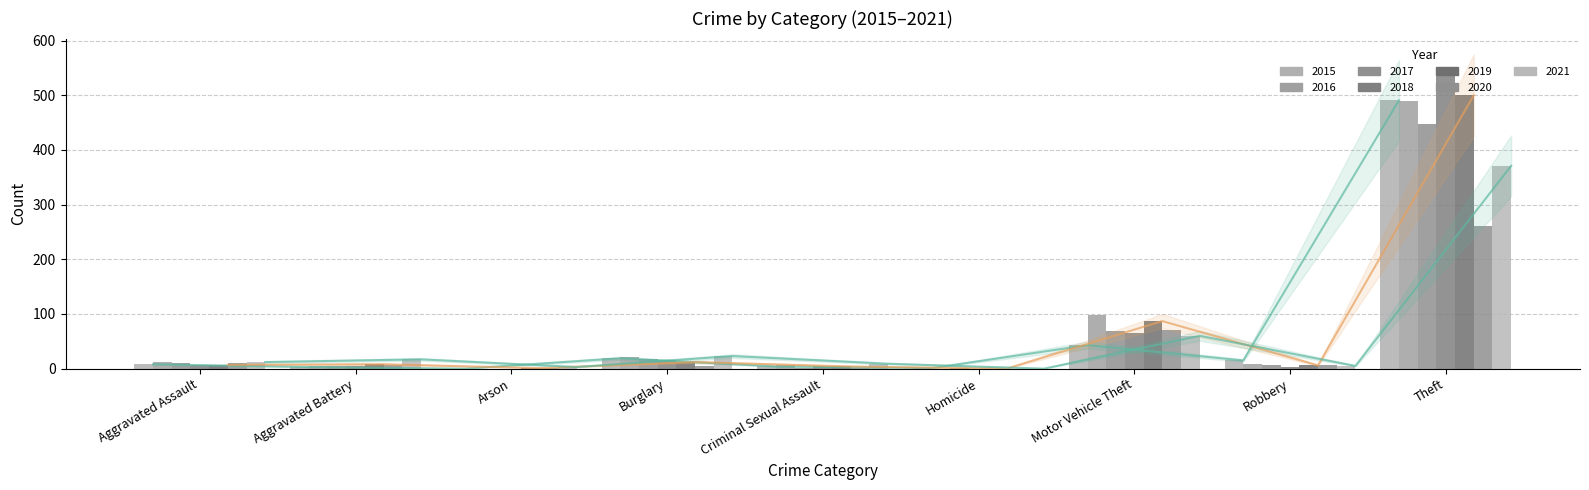

The Trend 2015 series shows 19 at Burglary. True or false?

True